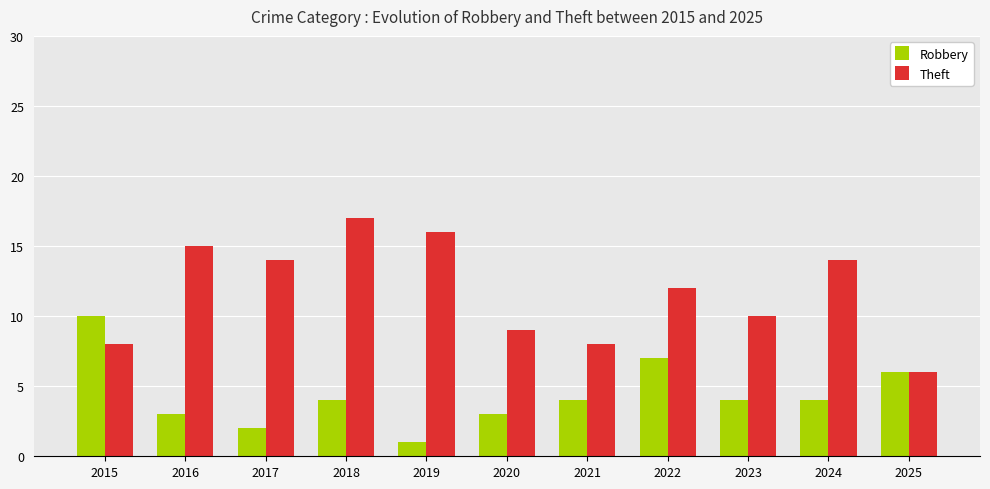

Rank the series by their maximum value, from highest to lowest.

Theft, Robbery